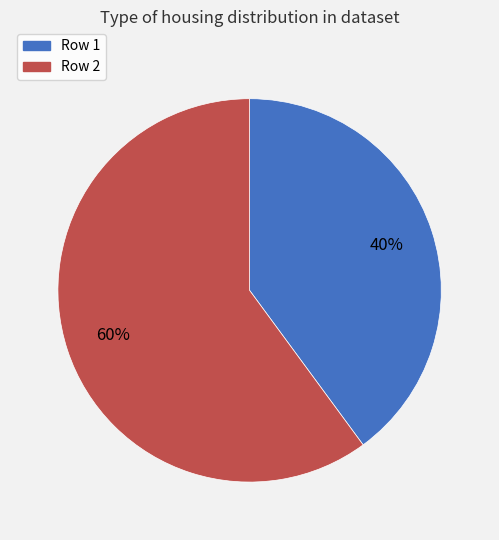

Is there any slice that represents more than half of the pie?

Yes